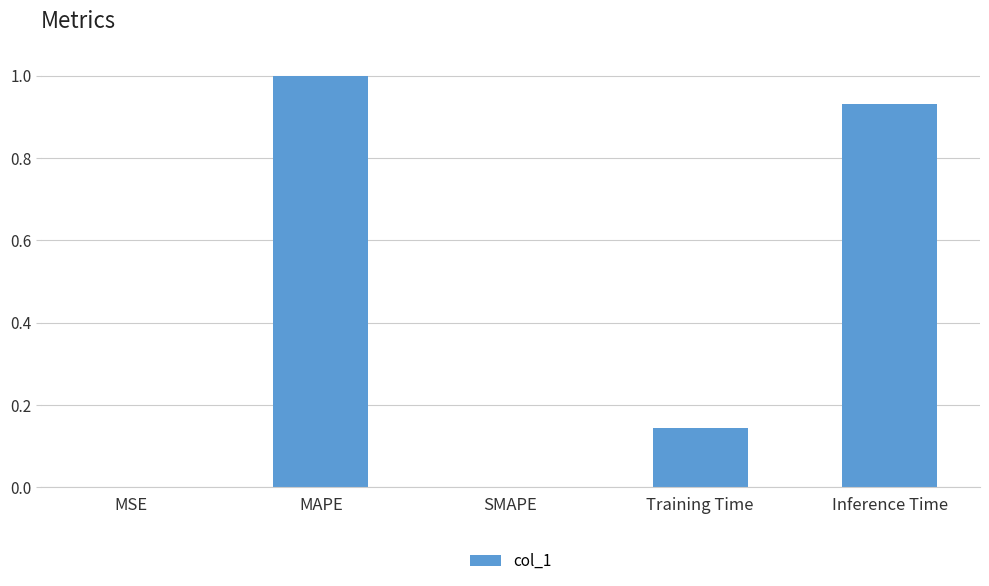

What is the change in value from SMAPE to Inference Time?

+0.9